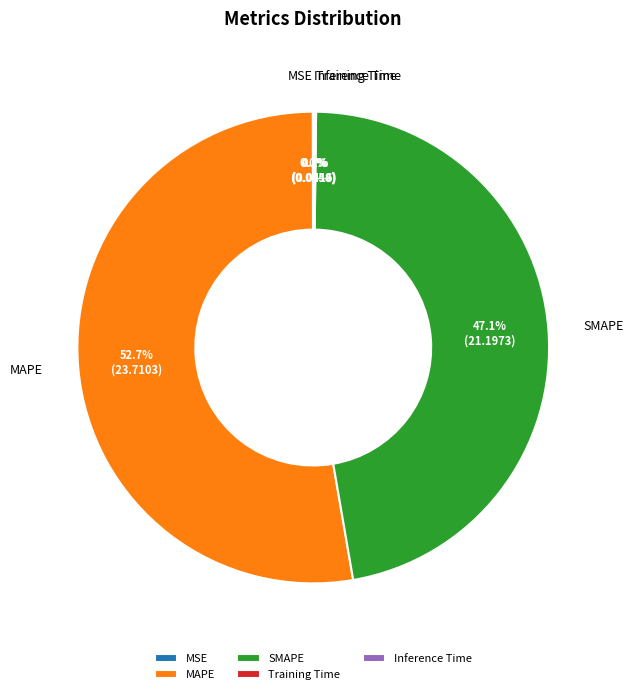

To the nearest percent, what is the average slice percentage?

20%